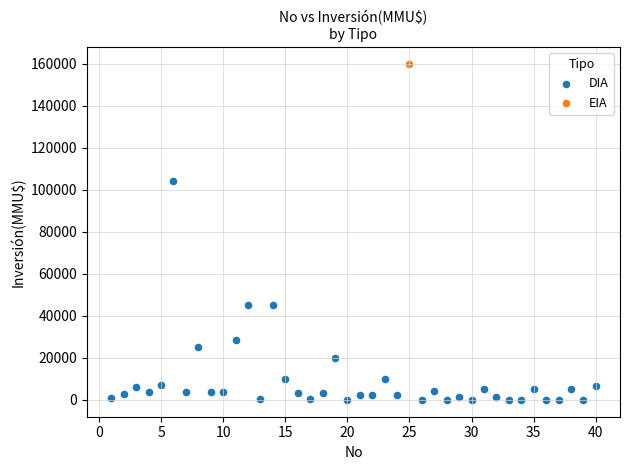

What are all the series names shown in the legend?

DIA, EIA